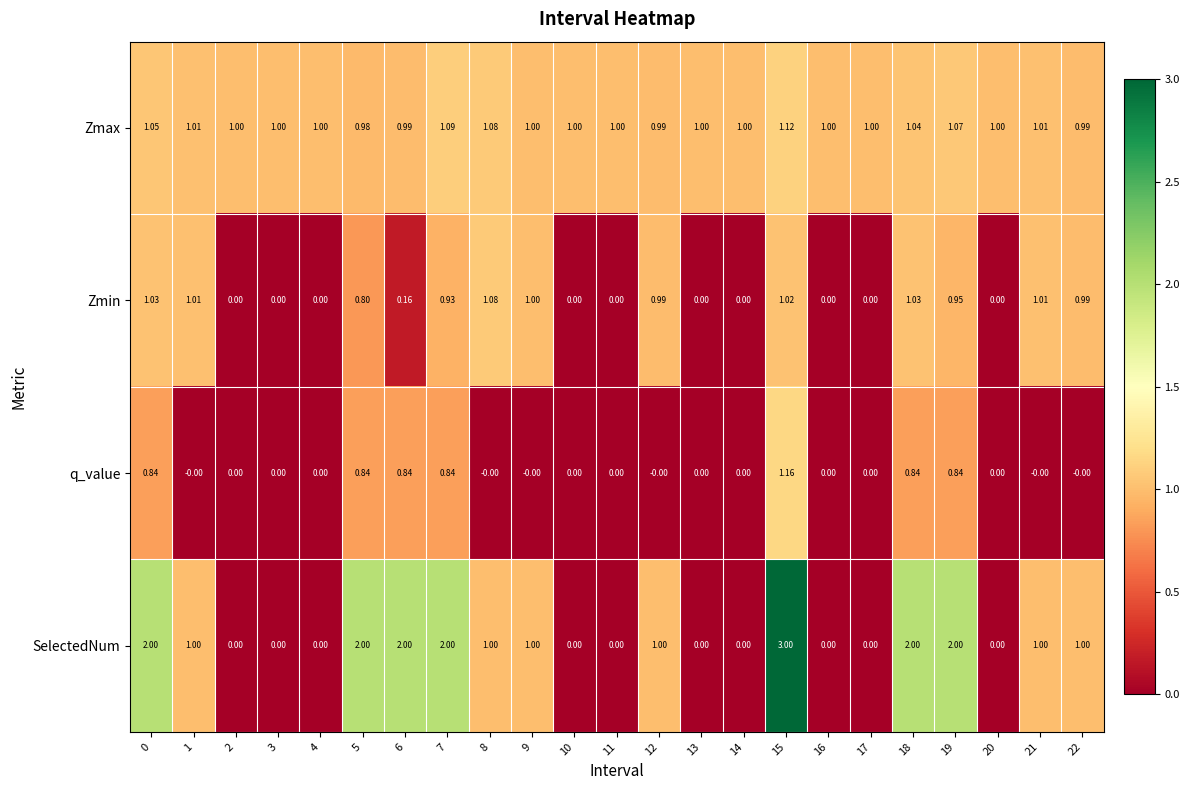

At which category does the chart reach its peak across all series?

15